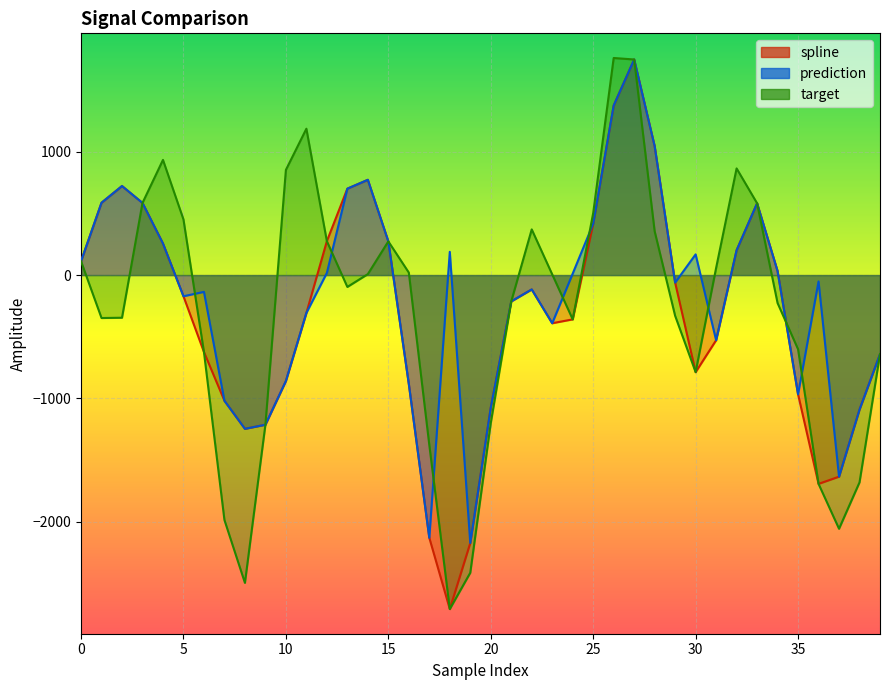

At which label does prediction reach its minimum?

19